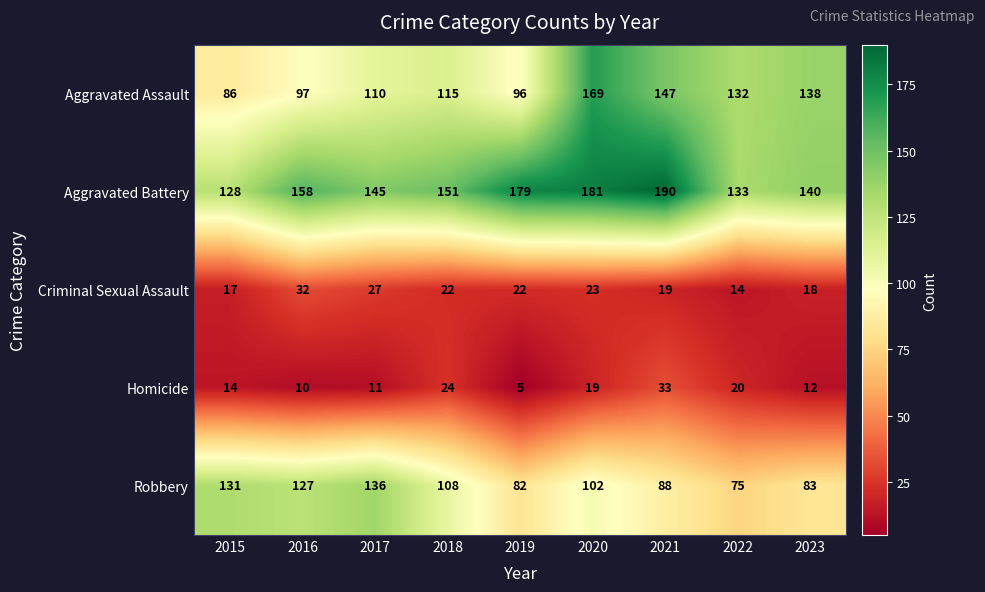

What value does the Criminal Sexual Assault series have at 2018?

22